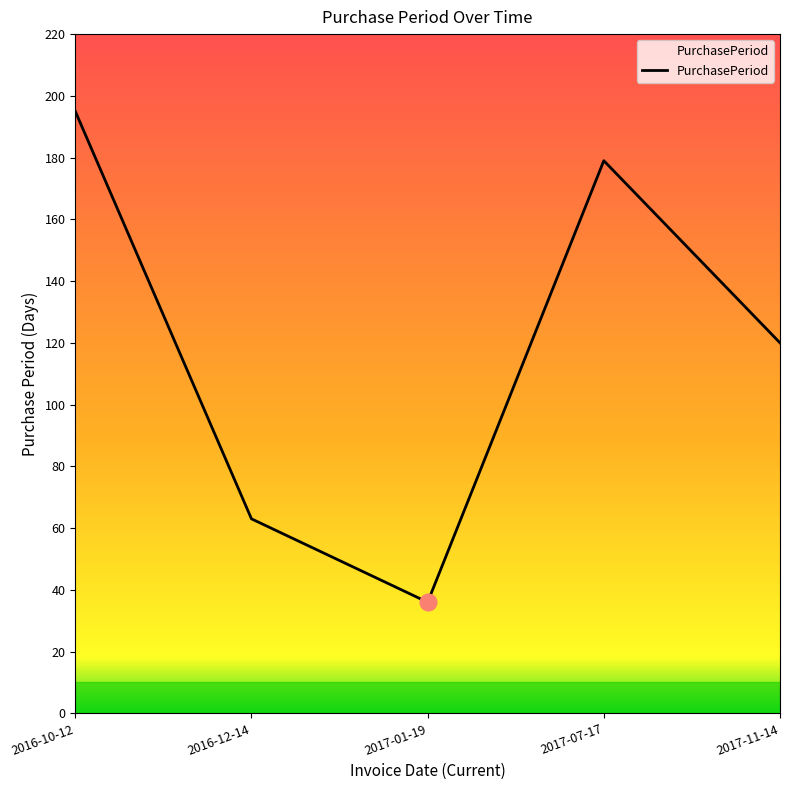

At which category does the data reach its first local valley?

2017-01-19